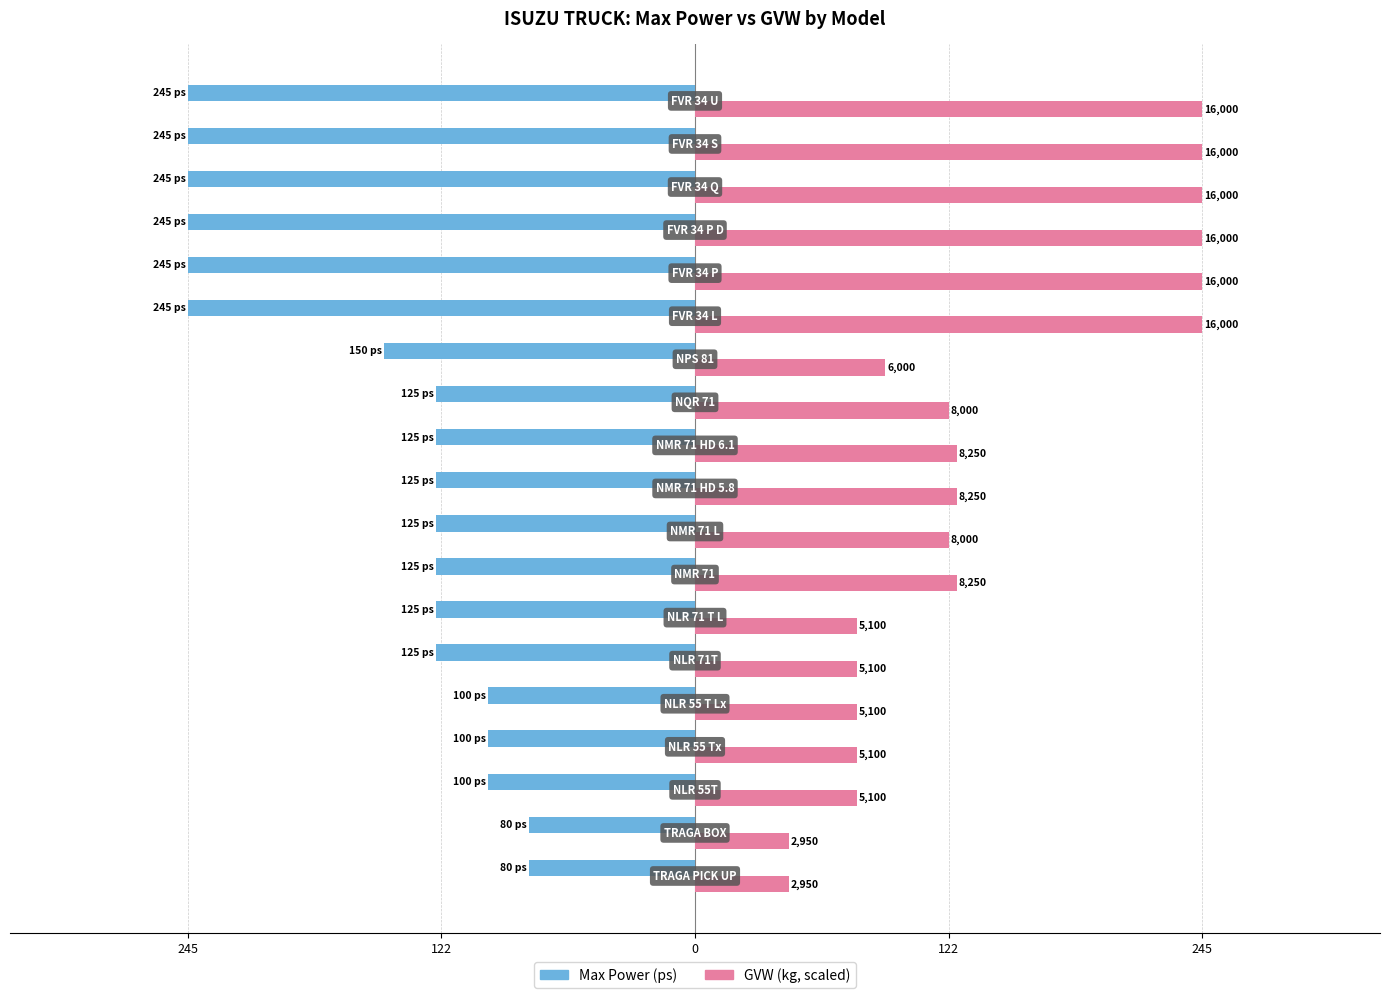

What are all the series names shown in the legend?

Max Power (ps), GVW (kg, scaled)